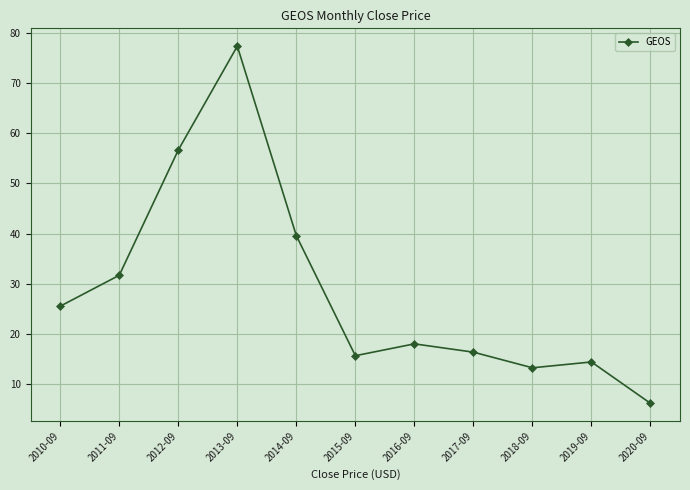

Rank the categories by value from lowest to highest.

2020-09, 2018-09, 2019-09, 2015-09, 2017-09, 2016-09, 2010-09, 2011-09, 2014-09, 2012-09, 2013-09